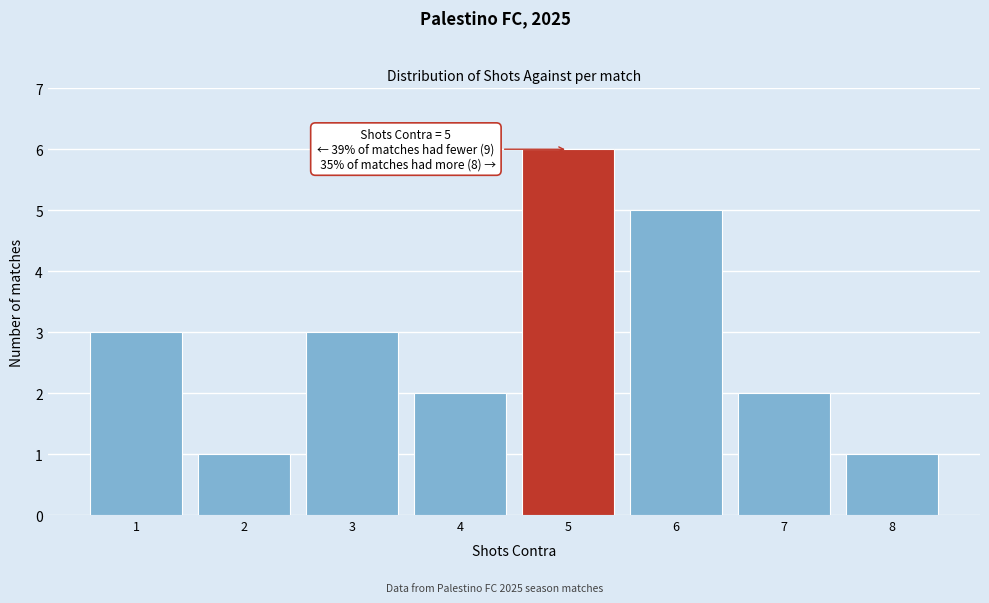

Over which range of the x-axis is the bar tallest?

4.5 to 5.5